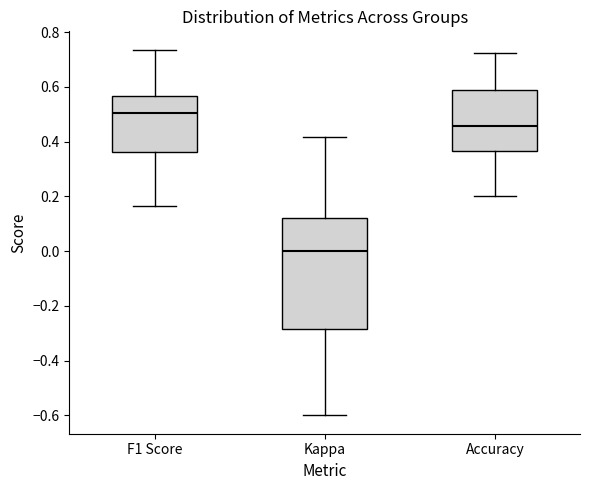

Which box is the tallest, from its lower edge to its upper edge?

Kappa